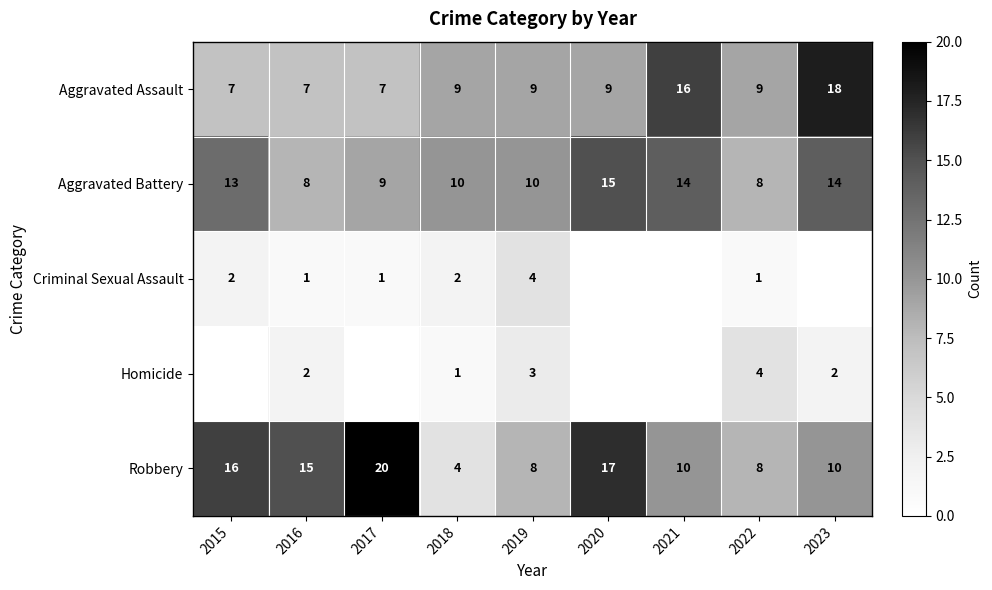

Count the Aggravated Battery values in the range 9 to 14.

6